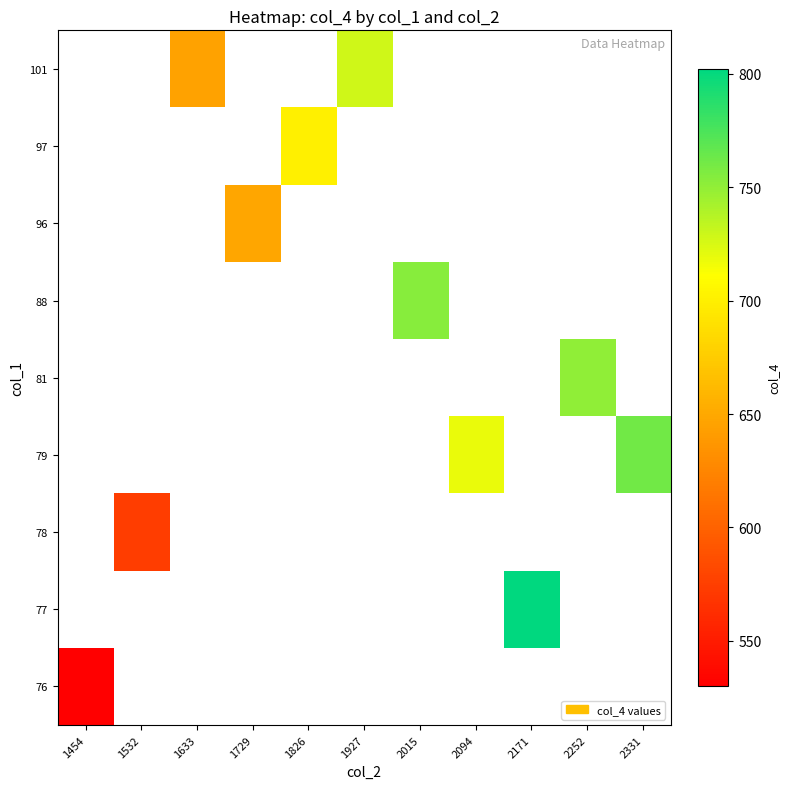

At 2015, list the series in order from smallest to largest.

76, 77, 78, 79, 81, 88, 96, 97, 101